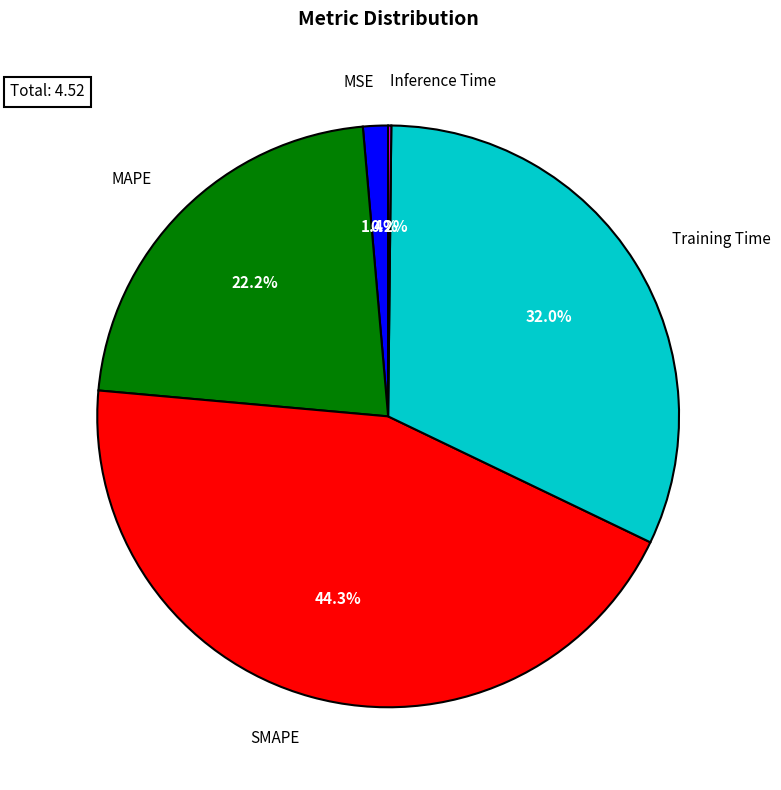

Between SMAPE and Training Time, which is larger?

SMAPE